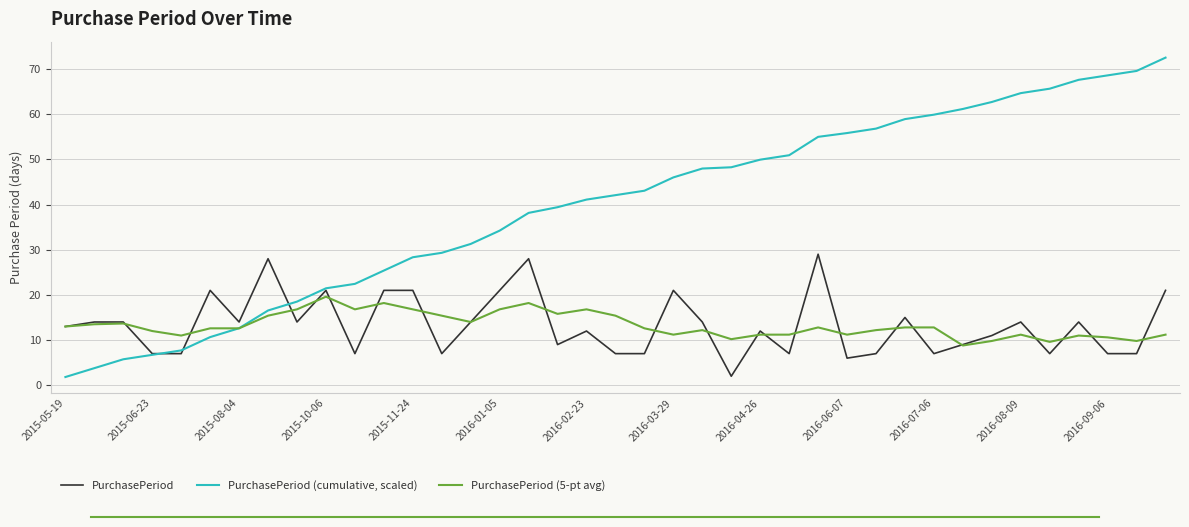

Rank the series by their maximum value, from highest to lowest.

PurchasePeriod (cumulative, scaled), PurchasePeriod, PurchasePeriod (5-pt avg)